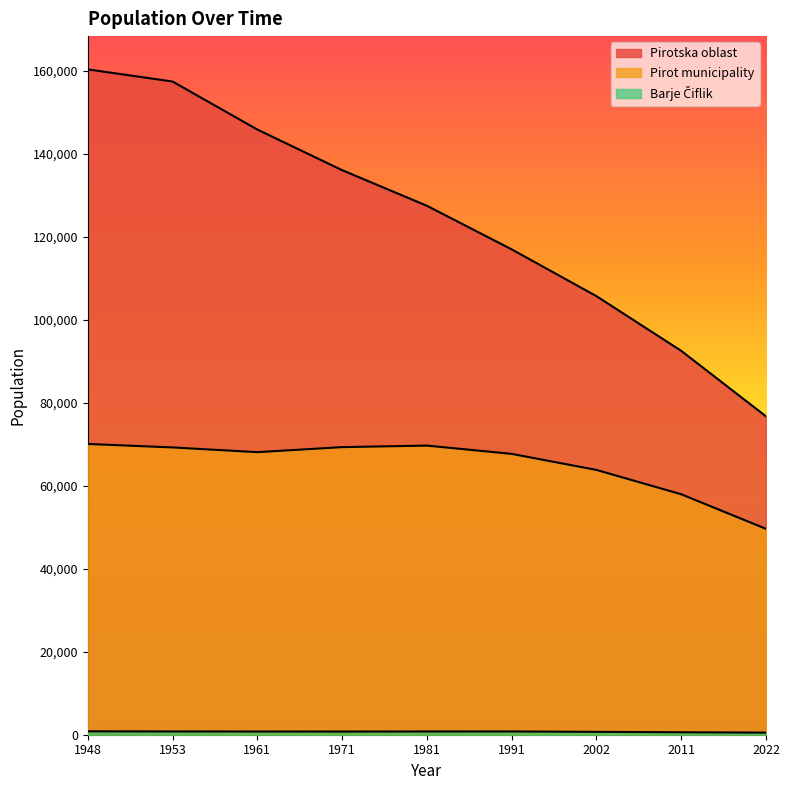

Reading right to left, what are all the values shown in this chart?

Pirotska oblast: 76700	92479	105654	116926	127427	136008	145789	157360	160285
Pirot municipality: 49601	57928	63791	67658	69653	69285	68073	69210	70049
Barje Čiflik: 507	594	693	788	782	765	775	790	820